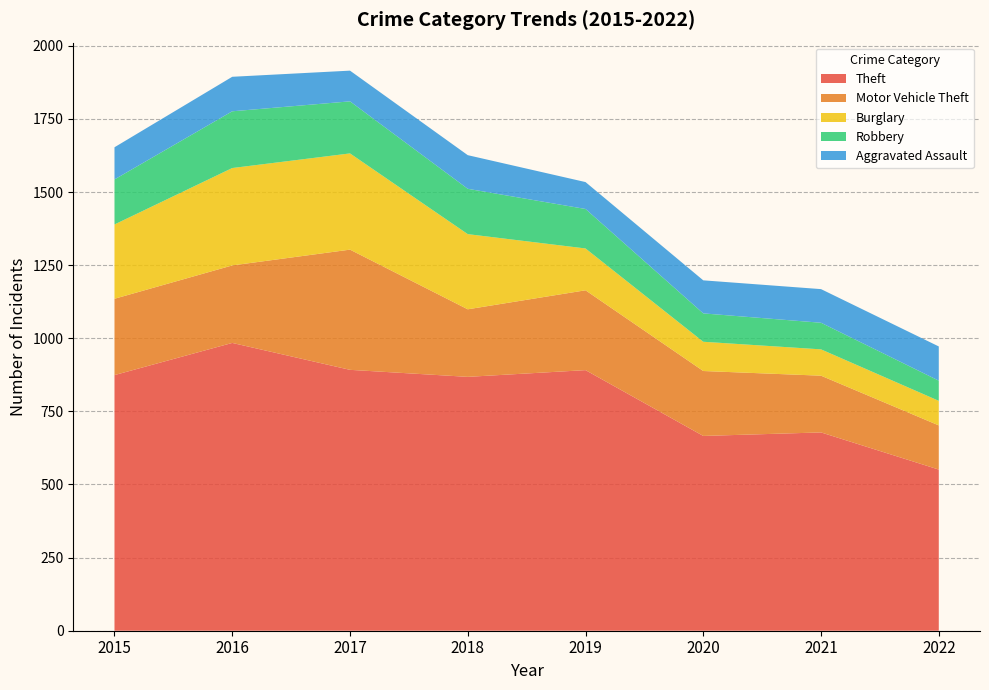

Reading left to right, list all the values displayed in this chart.

Theft: 874	984	892	868	891	666	678	551
Motor Vehicle Theft: 261	265	411	231	273	222	194	151
Burglary: 254	333	329	257	143	100	90	84
Robbery: 154	194	178	155	135	97	91	69
Aggravated Assault: 110	118	105	115	92	113	115	117